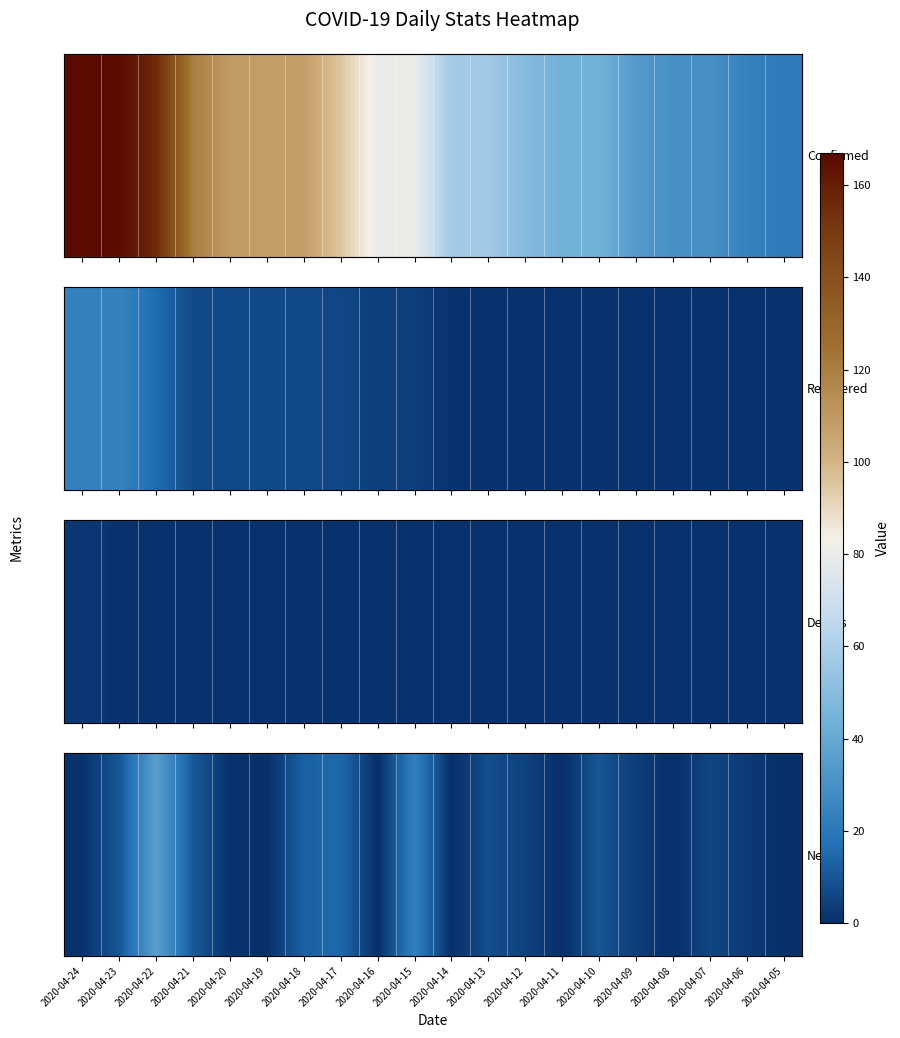

At which category does the chart reach its peak across all series?

2020-04-22